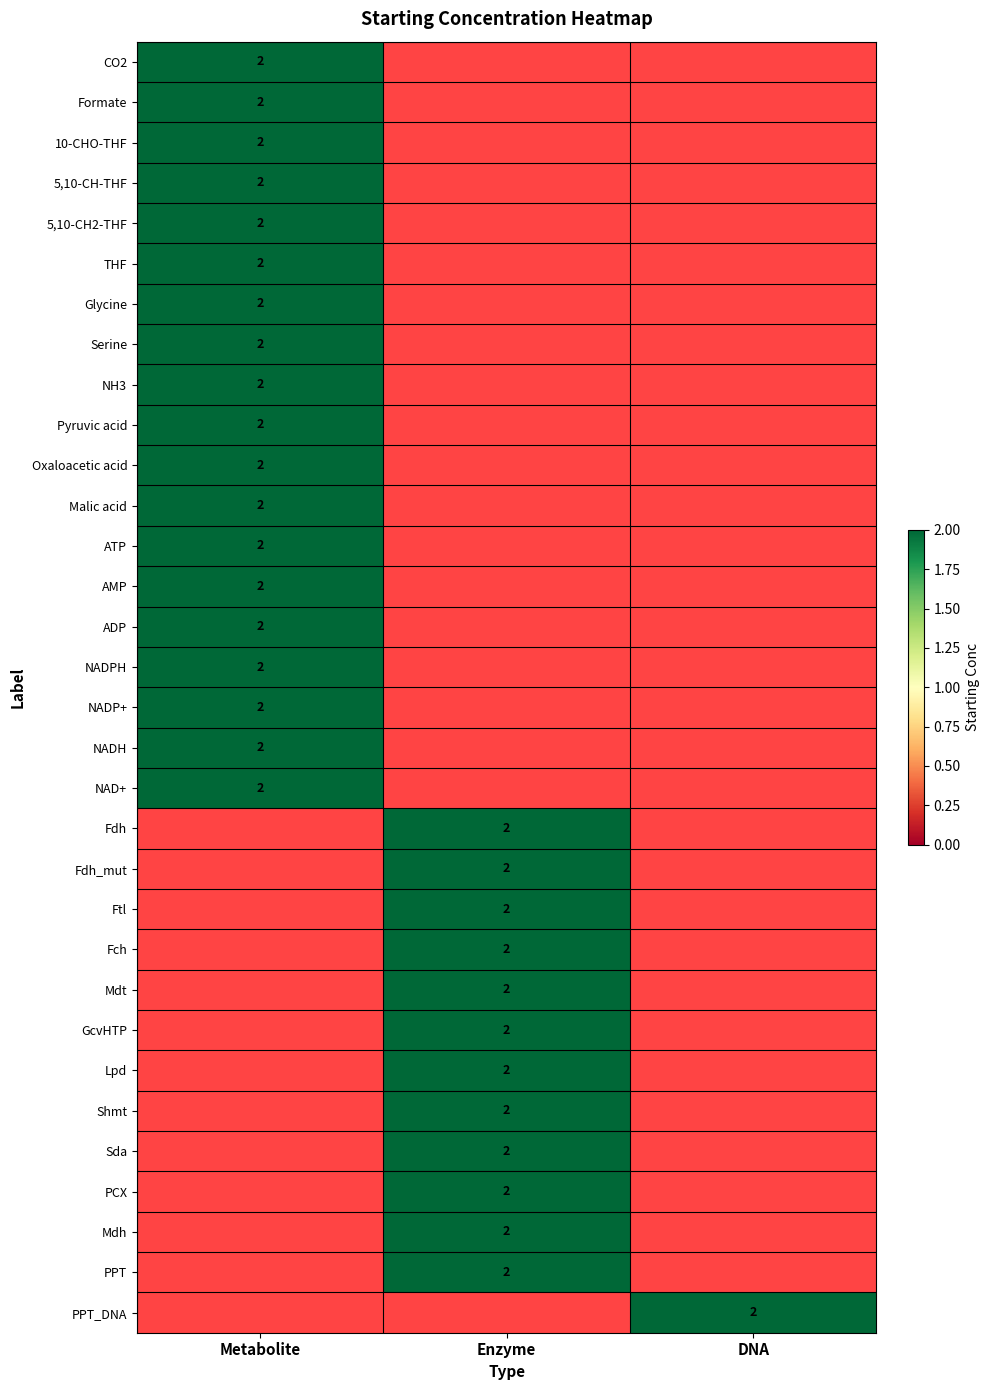

Is it true that Mdt equals 1 at Enzyme?

False